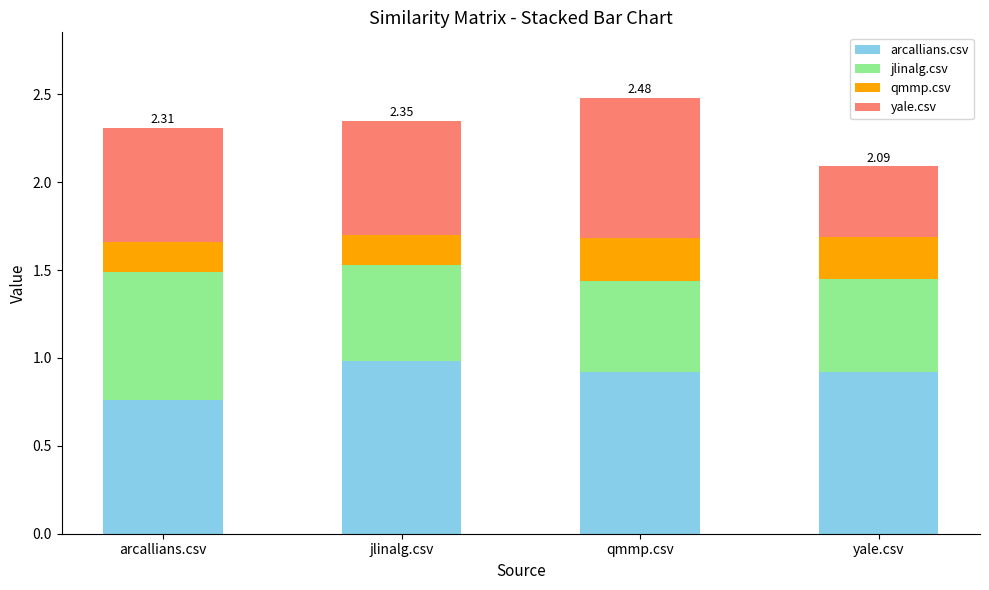

At which label does arcallians.csv reach its peak?

jlinalg.csv